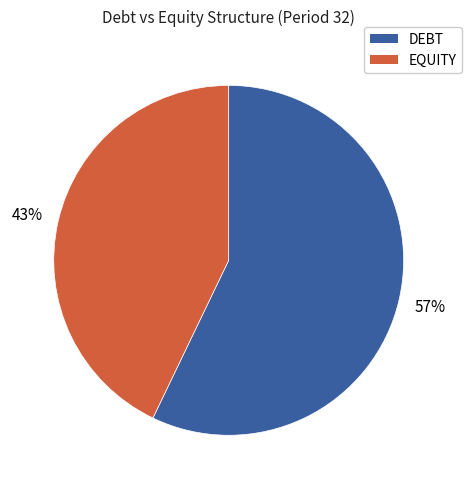

Does any single category account for the majority?

Yes